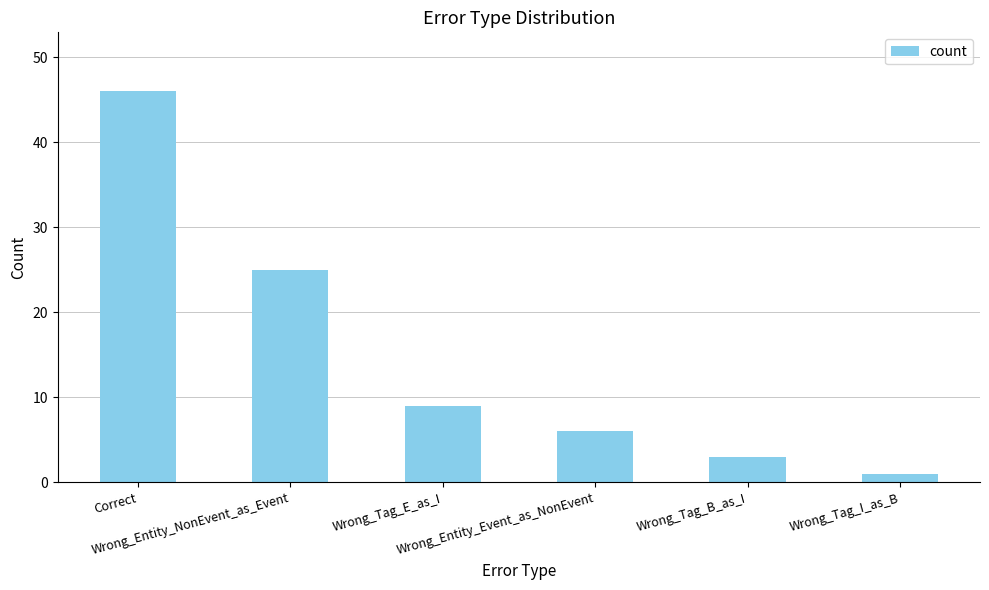

What is the ratio of the value at Wrong_Entity_NonEvent_as_Event to the value at Wrong_Tag_B_as_I?

8.3